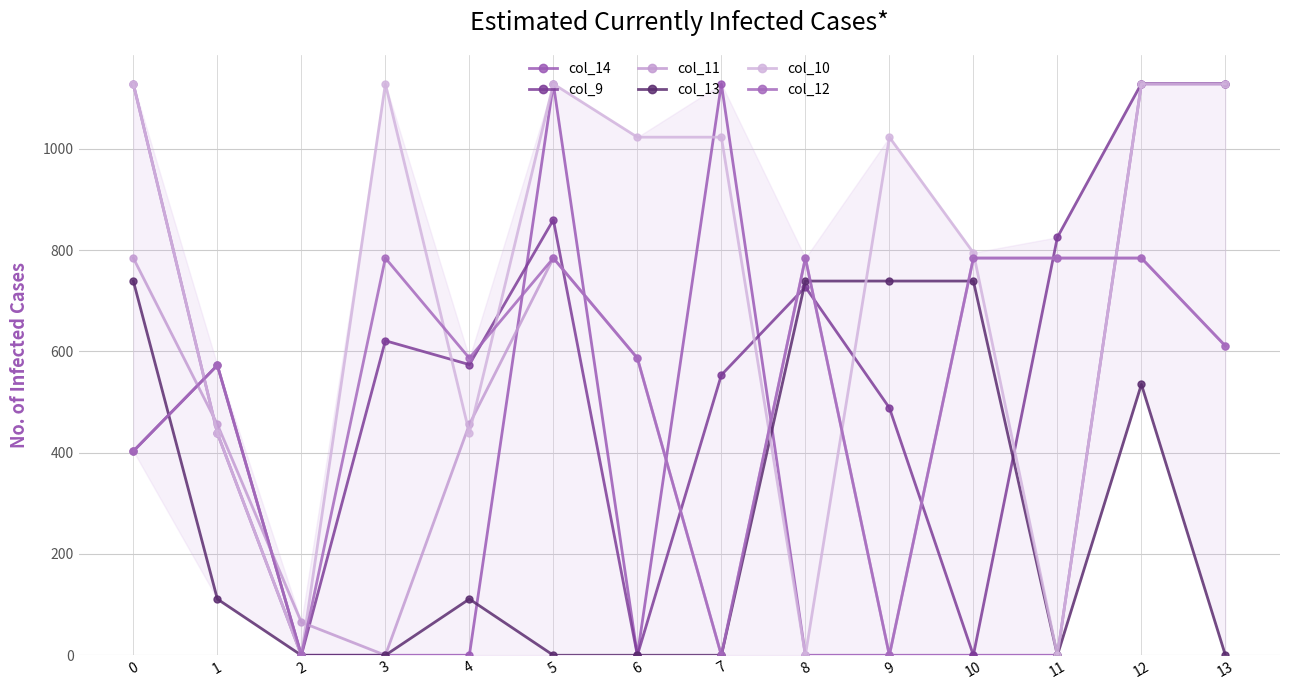

Reading left to right, list all the values displayed in this chart.

col_14: 0=1128.3	1=438.6	2=0.0	3=0.0	4=0.0	5=1128.3	6=0.0	7=1128.3	8=0.0	9=0.0	10=0.0	11=0.0	12=1128.3	13=1128.3
col_9: 0=403.1	1=572.7	2=0.0	3=621.2	4=574.0	5=859.9	6=0.0	7=553.6	8=727.4	9=488.6	10=0.0	11=825.5	12=1129.0	13=1129.0
col_11: 0=784.4	1=456.1	2=65.2	3=0.0	4=456.1	5=784.4	6=586.7	7=0.0	8=784.4	9=0.0	10=784.4	11=784.4	12=784.4	13=610.8
col_13: 0=739.0	1=111.1	2=0.0	3=0.0	4=111.1	5=0.0	6=0.0	7=0.0	8=739.0	9=739.0	10=739.0	11=0.0	12=535.0	13=0.0
col_10: 0=1128.3	1=438.6	2=0.0	3=1128.3	4=438.6	5=1128.3	6=1023.2	7=1023.2	8=0.0	9=1023.2	10=795.0	11=0.0	12=1128.3	13=1128.3
col_12: 0=403.1	1=572.7	2=0.0	3=784.4	4=586.7	5=784.4	6=586.7	7=0.0	8=784.4	9=0.0	10=784.4	11=784.4	12=784.4	13=610.8